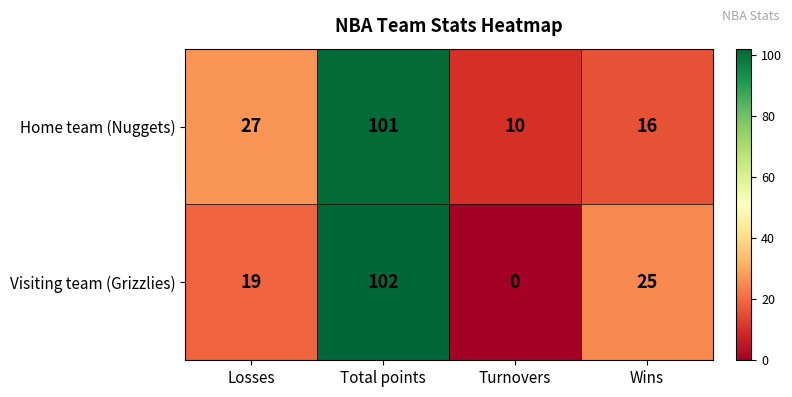

Reading left to right, list all the values displayed in this chart.

Home team (Nuggets): 27	101	10	16
Visiting team (Grizzlies): 19	102	0	25